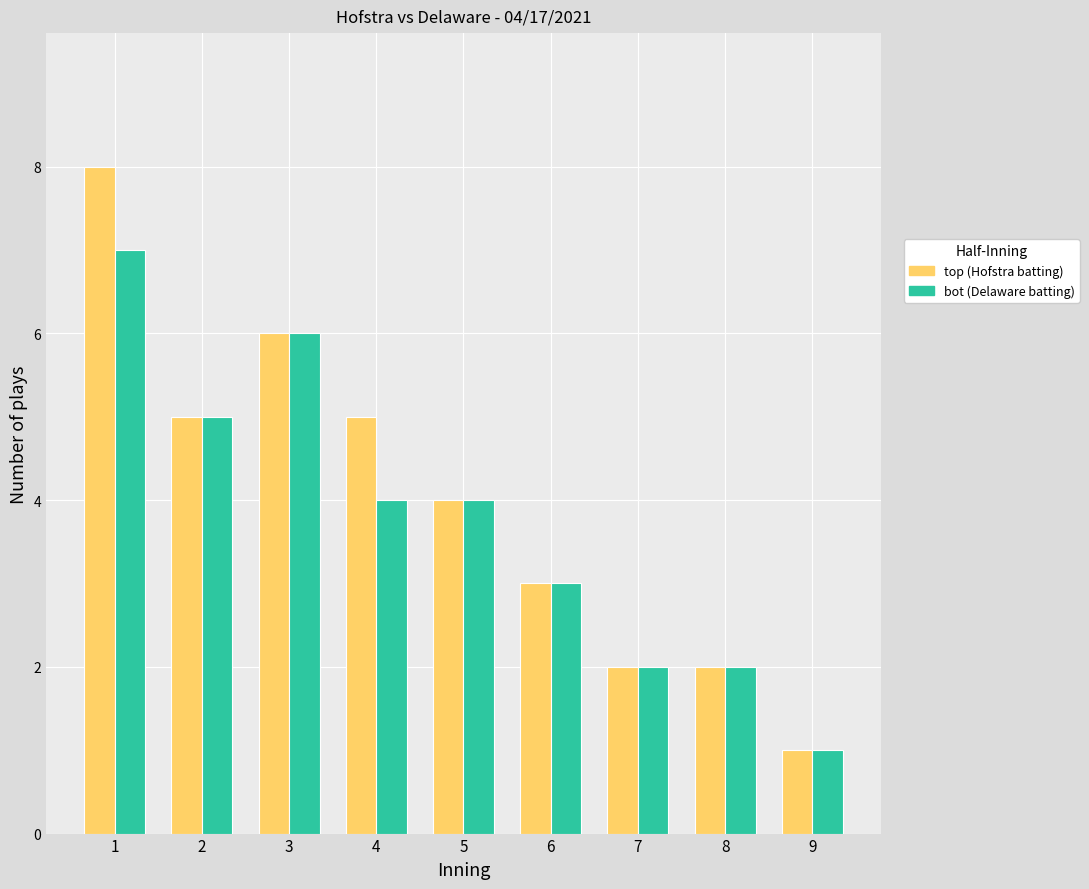

At which category does the chart reach its minimum across all series?

9